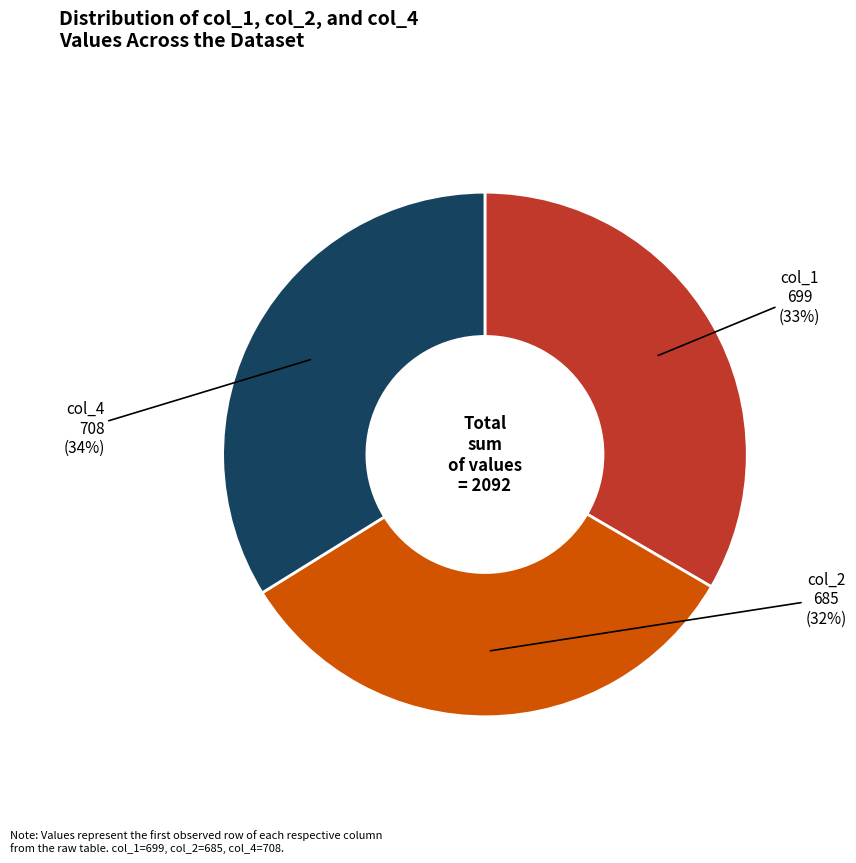

Count the number of slices in the pie.

3